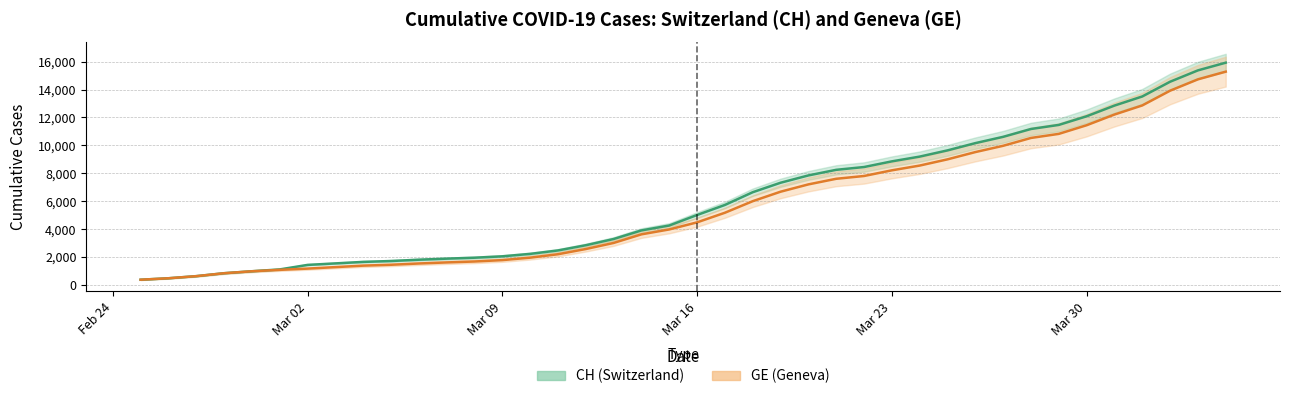

Where does the CH series first go above 5012?

2020-03-17